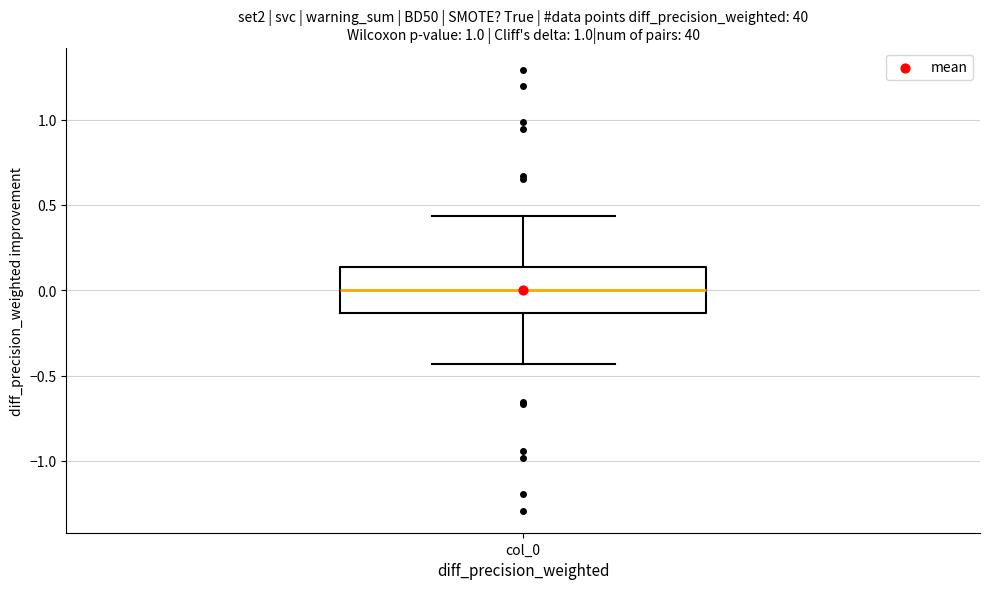

Where does the median line of the box for col_0 sit on the y-axis? The values are not printed on the chart, so give them approximately, as read against the axis.

0.00